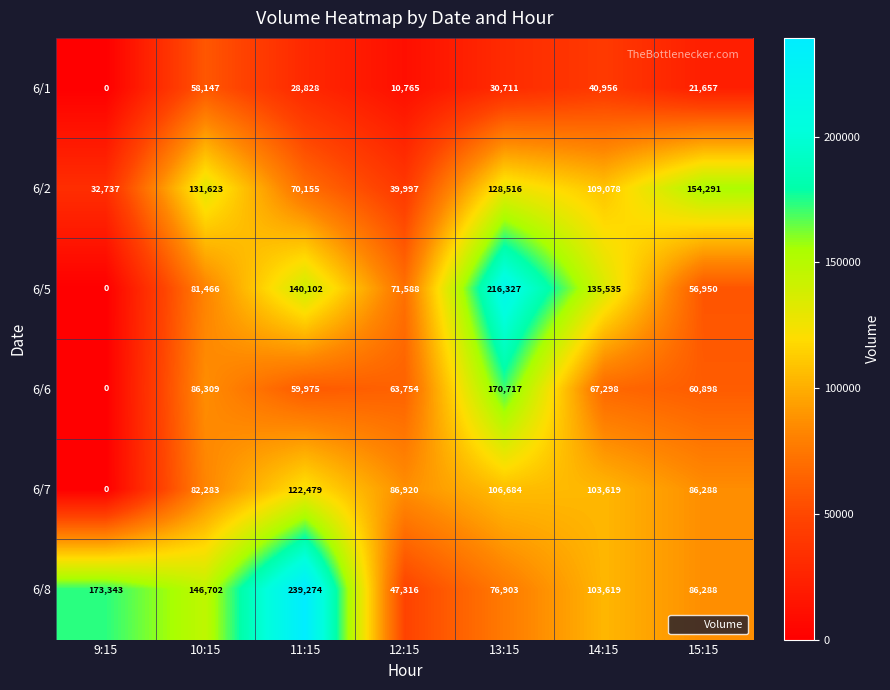

Which series has the largest range (max minus min)?

6/5